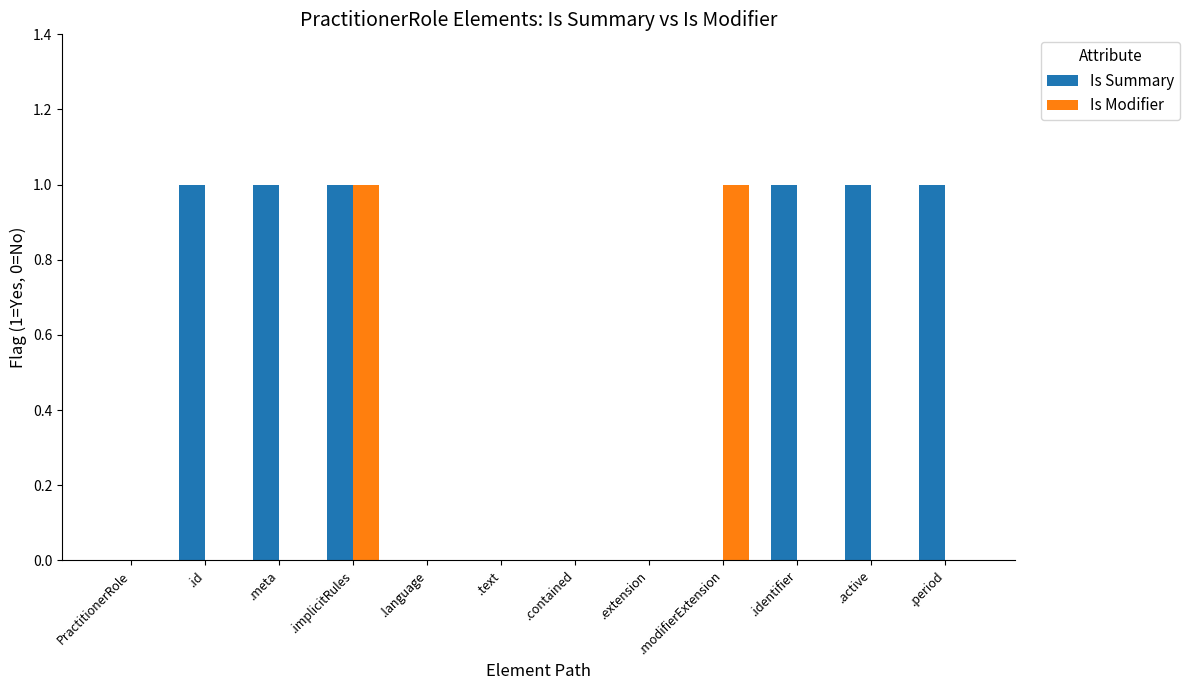

What is the total value across all series at .period?

1